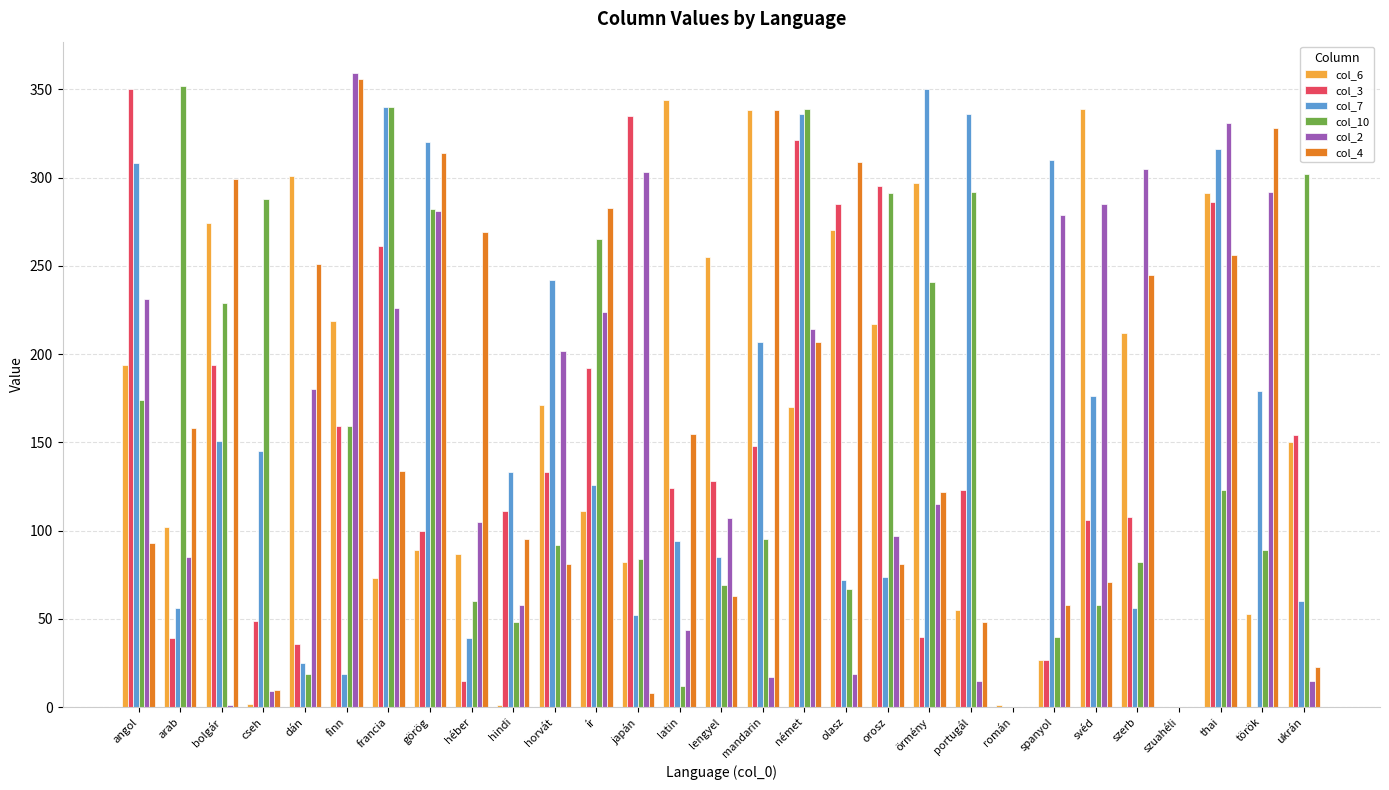

Which category has the highest value across all series?

finn